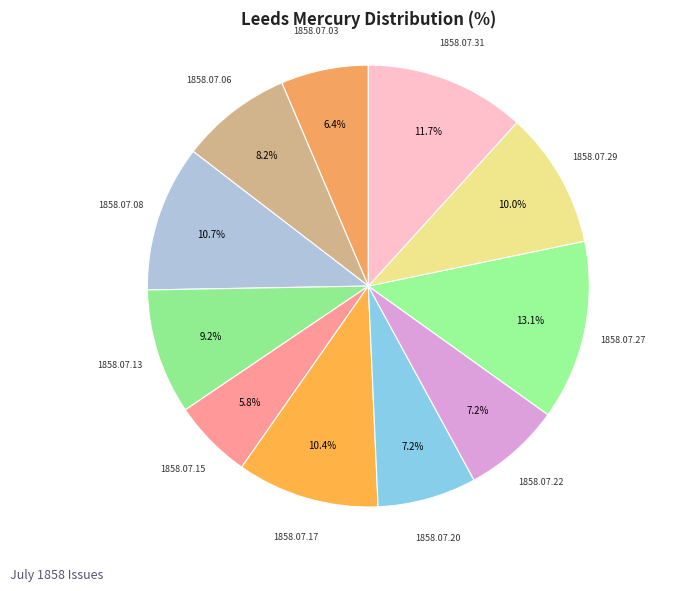

Is there a majority slice in this chart?

No